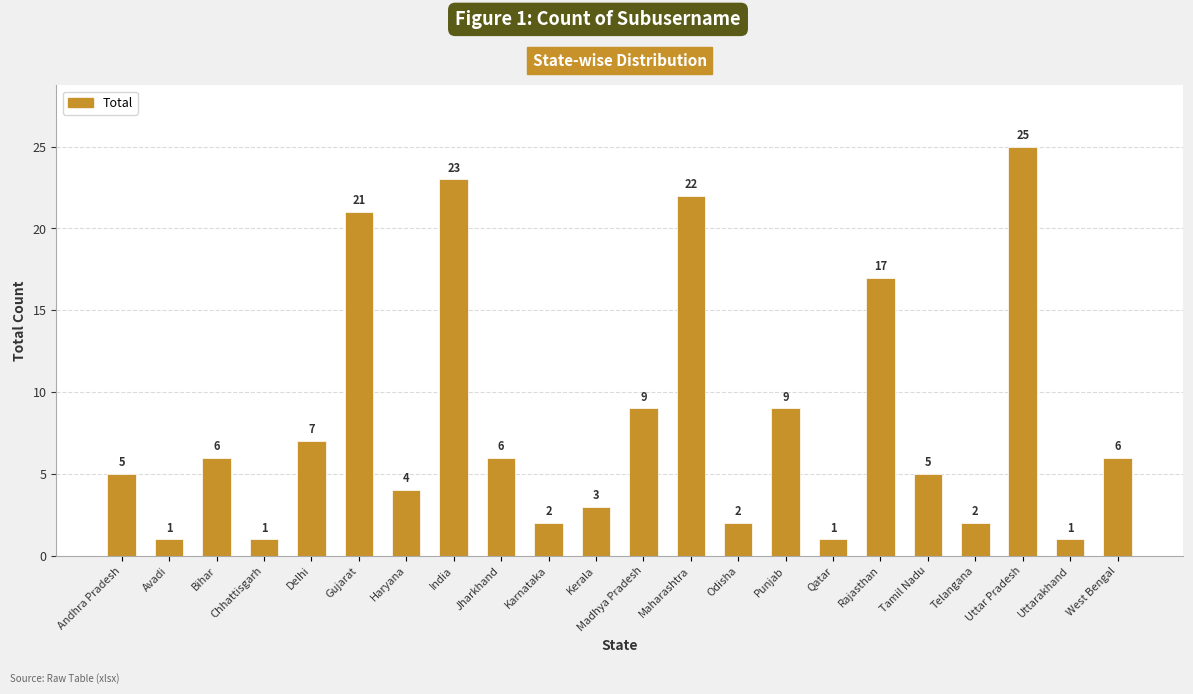

The value at Maharashtra is 34. True or false?

False